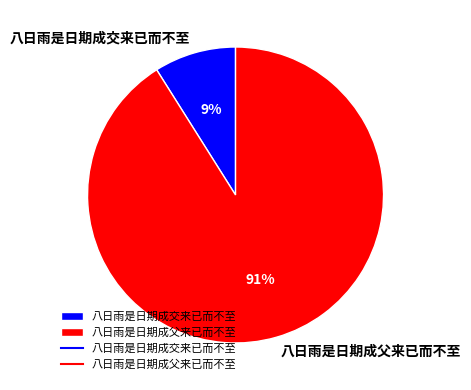

The 八日雨是日期成父来已而不至 slice represents 99% of the pie. True or false?

False